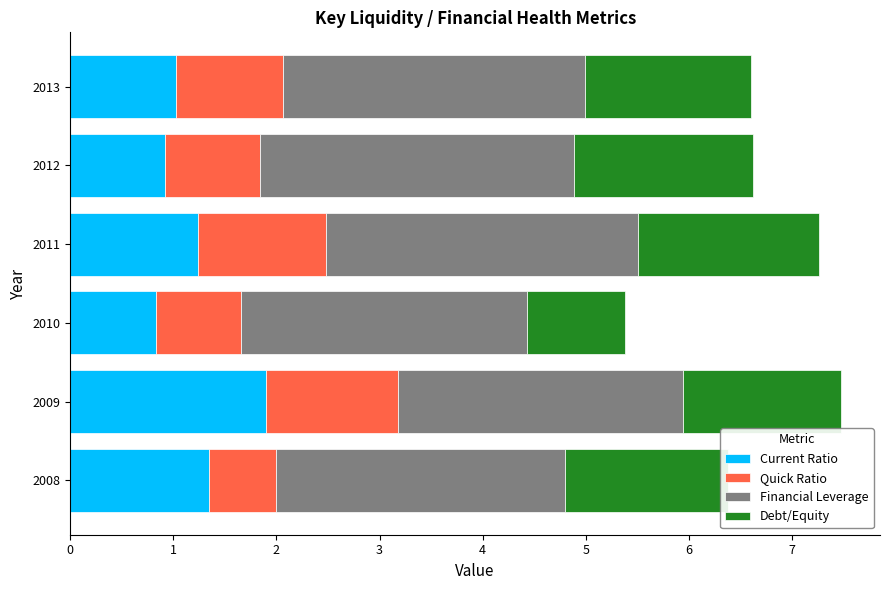

What is the highest value of the Current Ratio series?

1.9